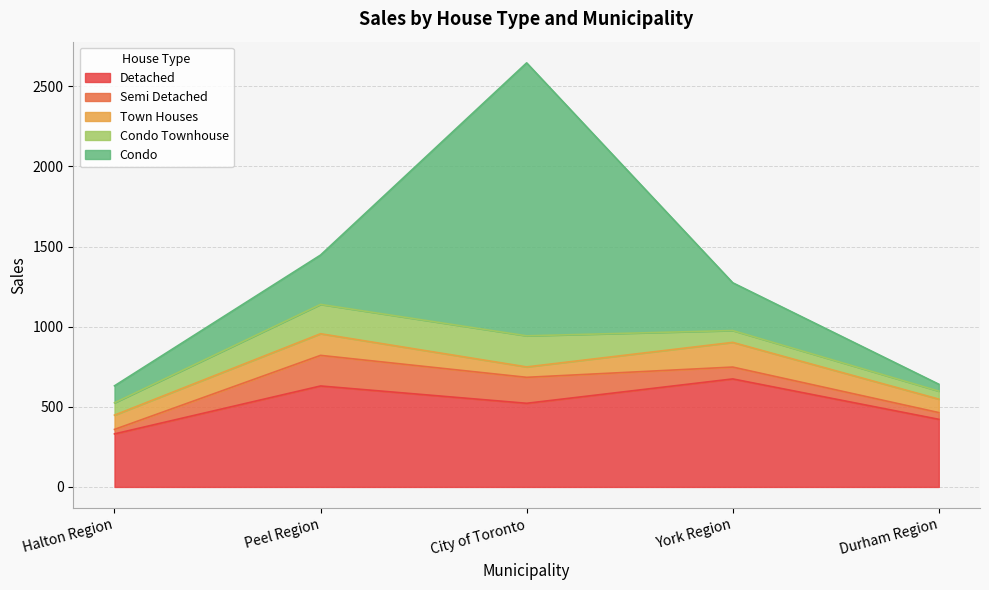

What is the sum of all Detached values?

2579